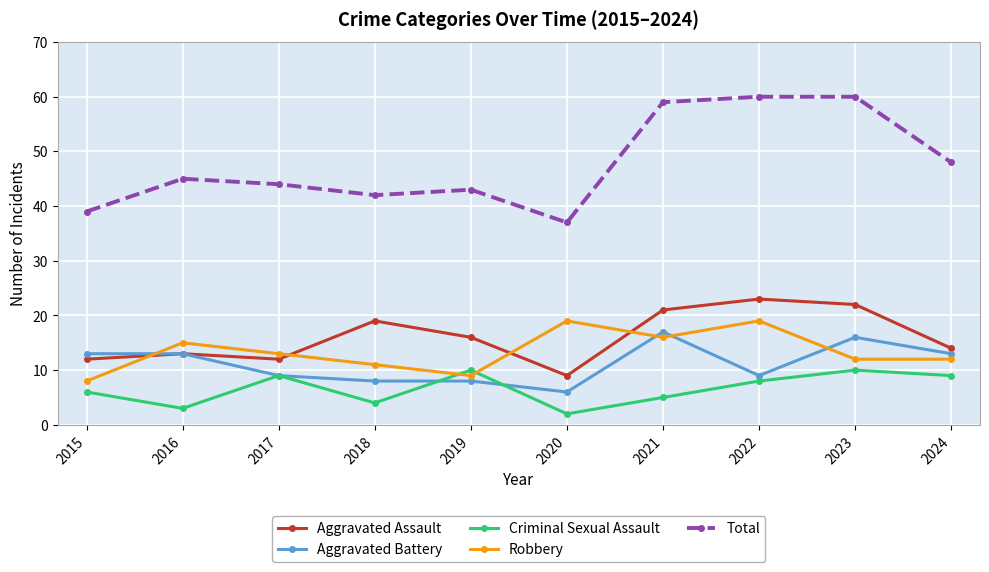

In Robbery, how many points are higher than both neighbors (excluding endpoints)?

3